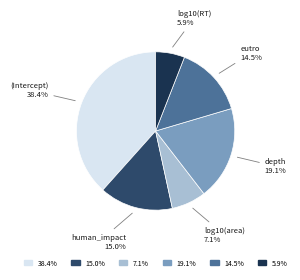

Between (Intercept) and log10(area), which is larger?

(Intercept)